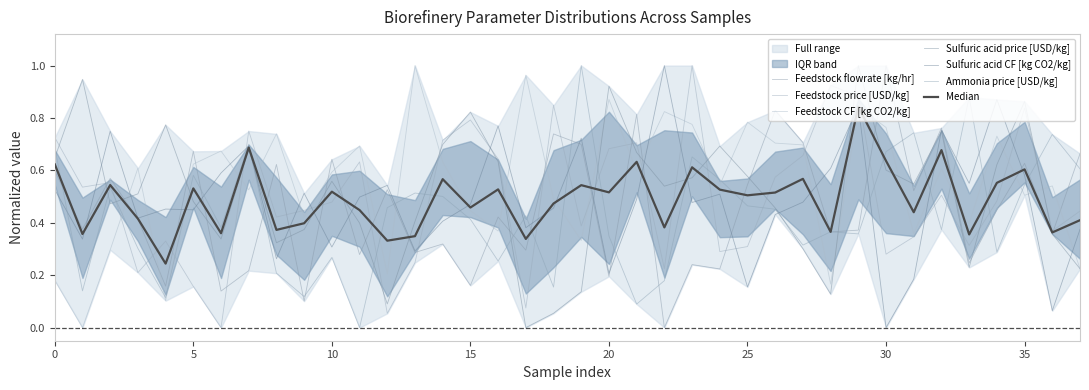

True or false: Sulfuric acid CF [kg CO2/kg] has more than 1 interior local peaks.

True